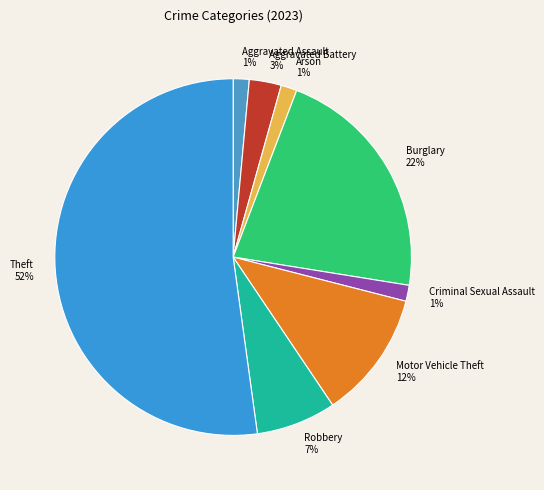

Between Burglary and Aggravated Assault, which is larger?

Burglary